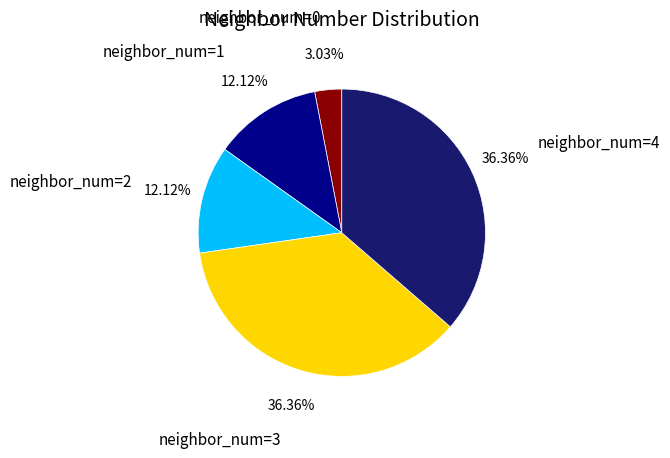

Does neighbor_num=0 represent more than half of the total?

No